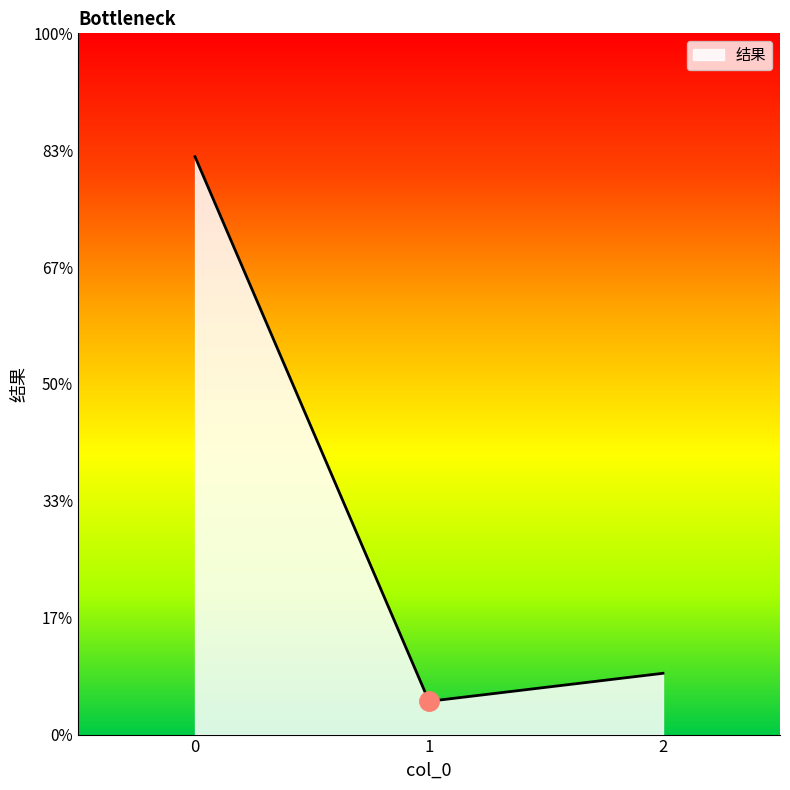

True or false: the data shows 6.5 at 0.

False